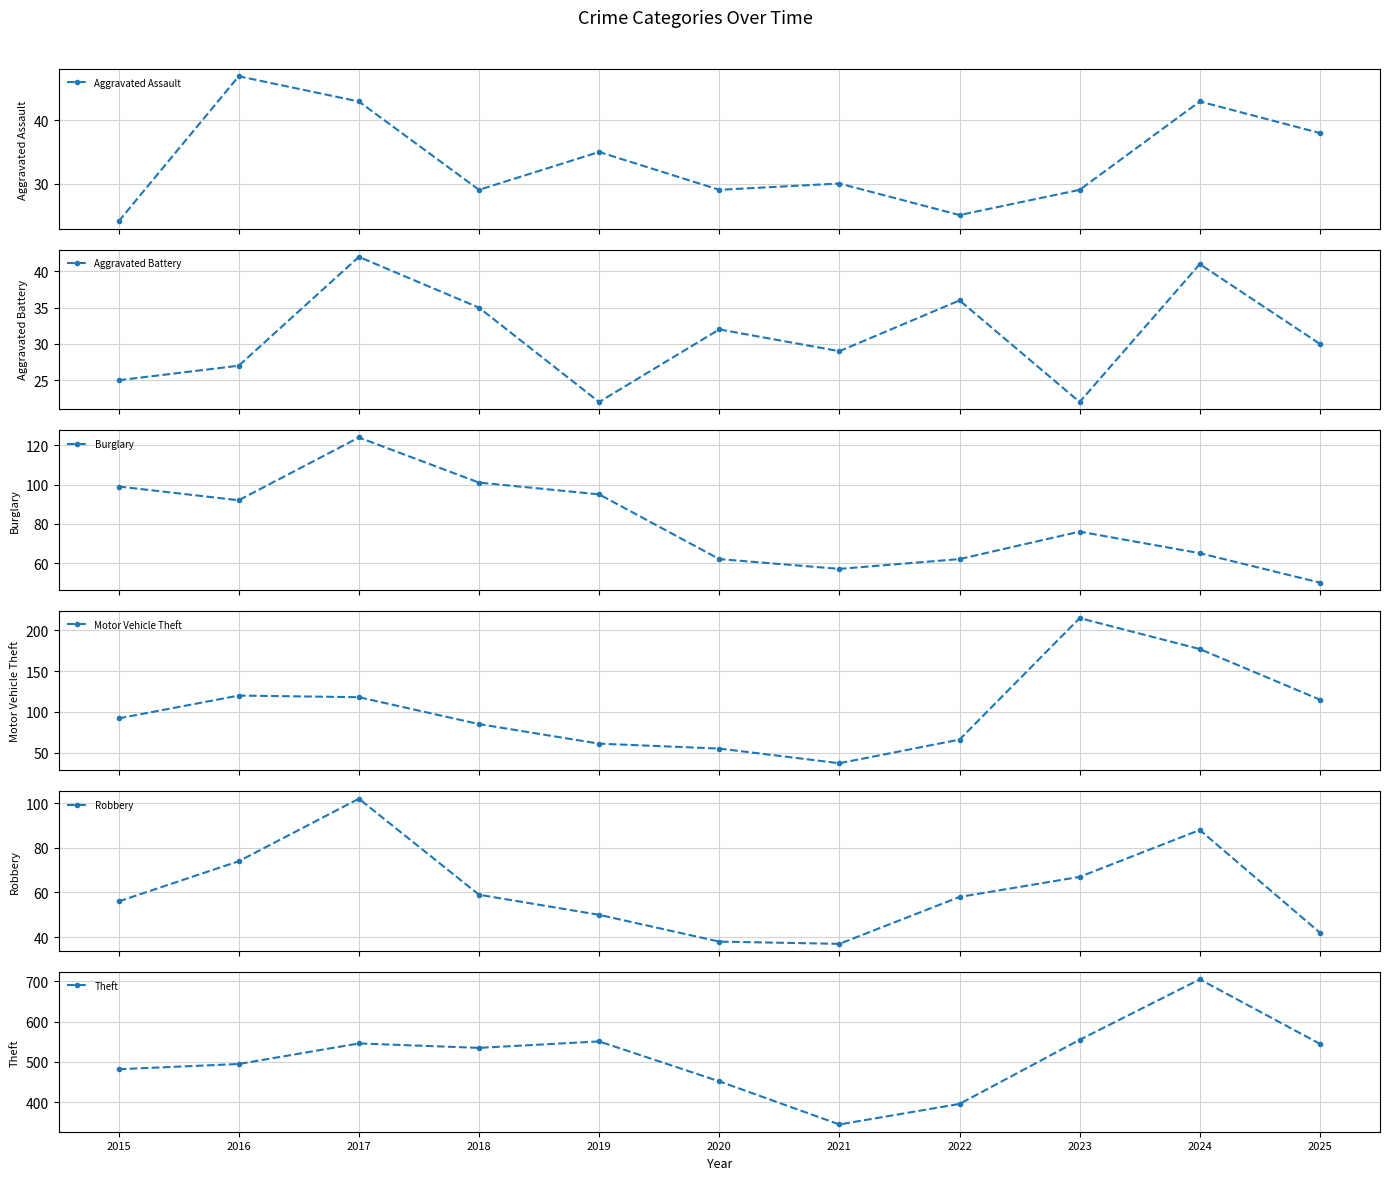

At which category does Aggravated Assault reach its first local peak?

2016